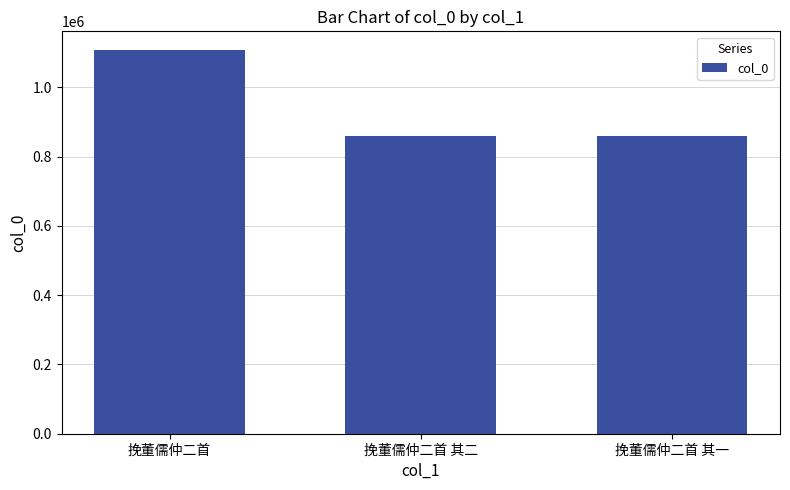

What is the label of the 1st bar from the right?

挽董儒仲二首 其一